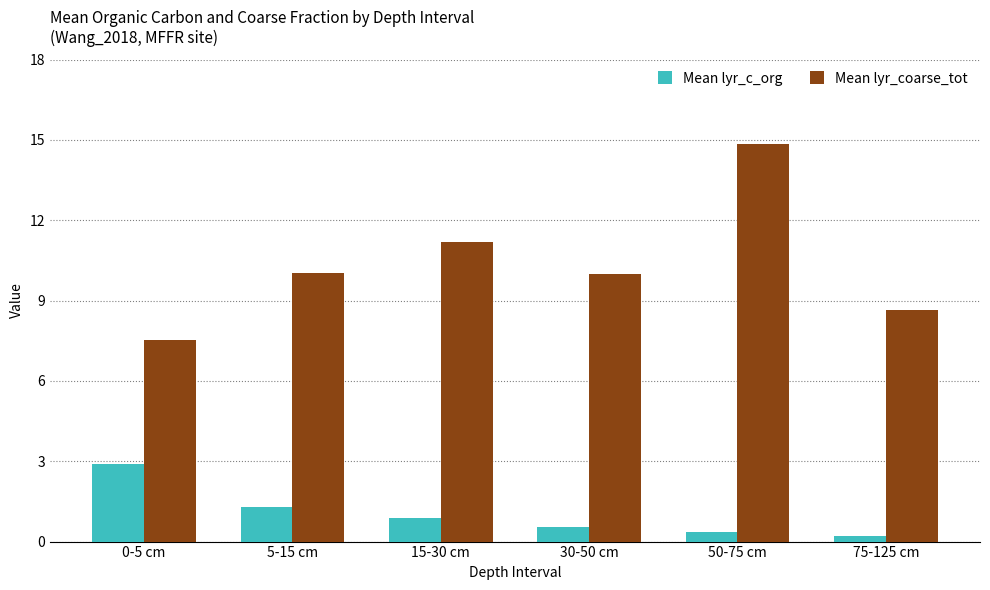

List the series in order of their peak value, highest first.

Mean lyr_coarse_tot, Mean lyr_c_org